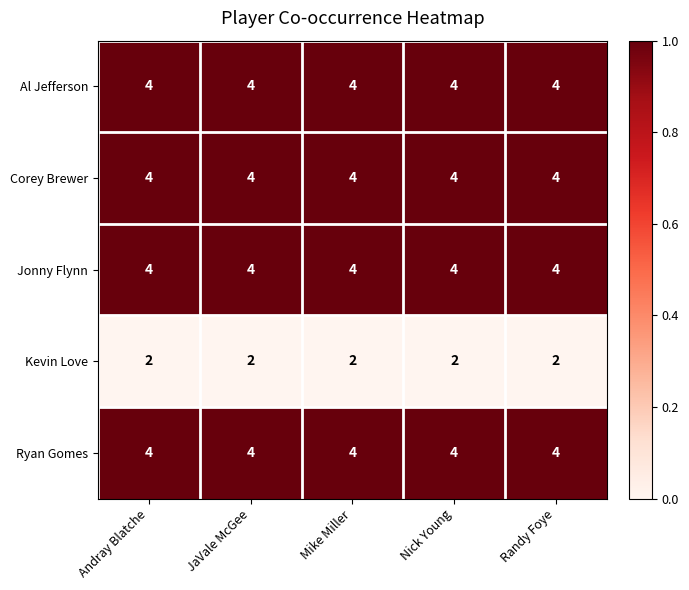

What is the approximate value of Jonny Flynn at Randy Foye?

4